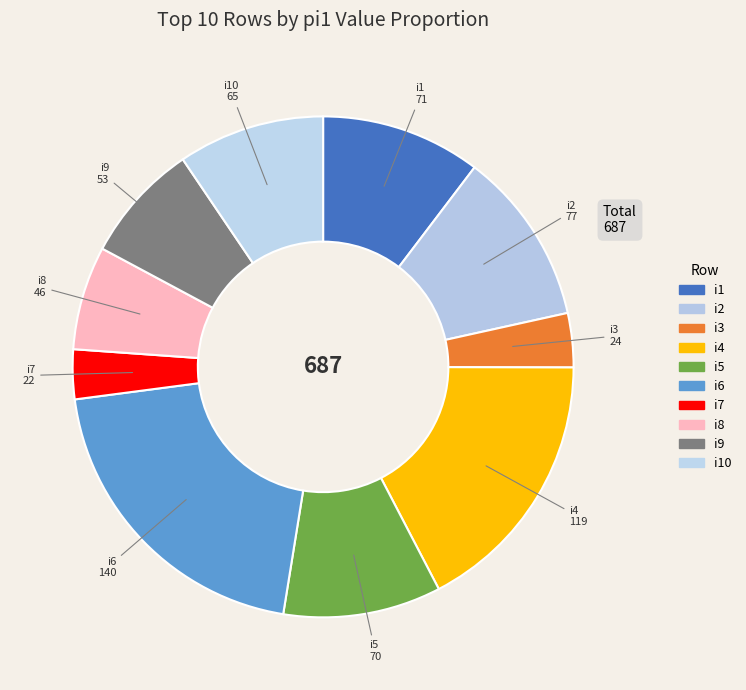

Count the number of slices in the pie.

10